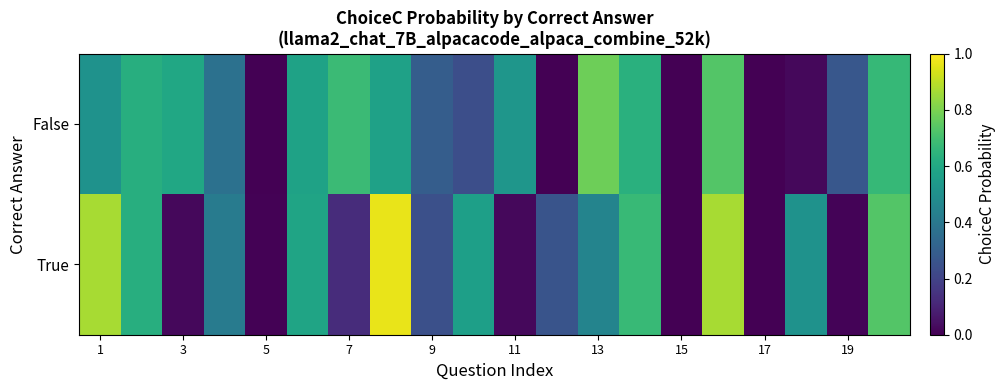

Rank the series by their average value, from lowest to highest.

True, False